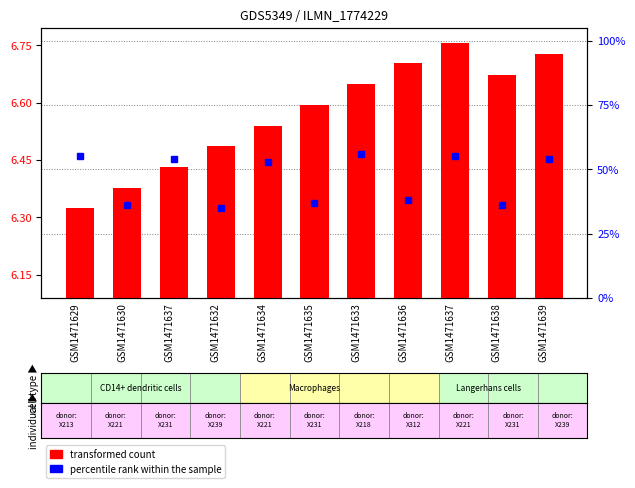

Where is transformed count nearest to the value 280?

GSM1471634